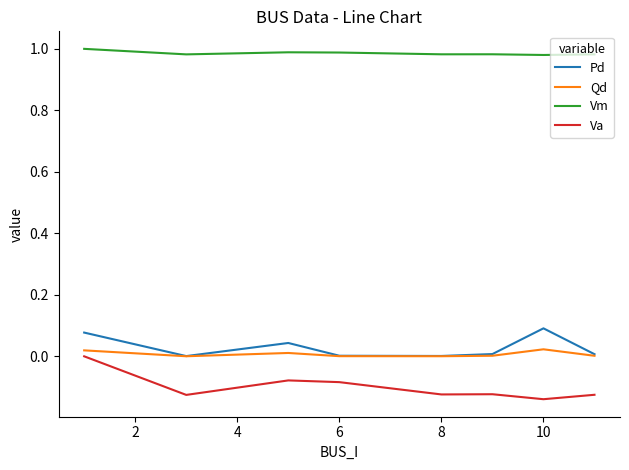

True or false: Vm and Pd cross at least once.

False